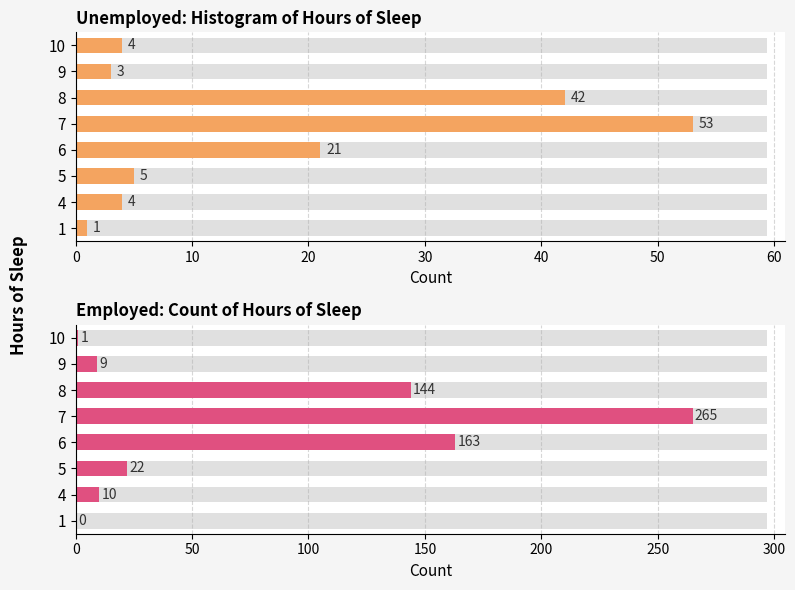

Between 1 and 4, which series saw the biggest shift?

Employed